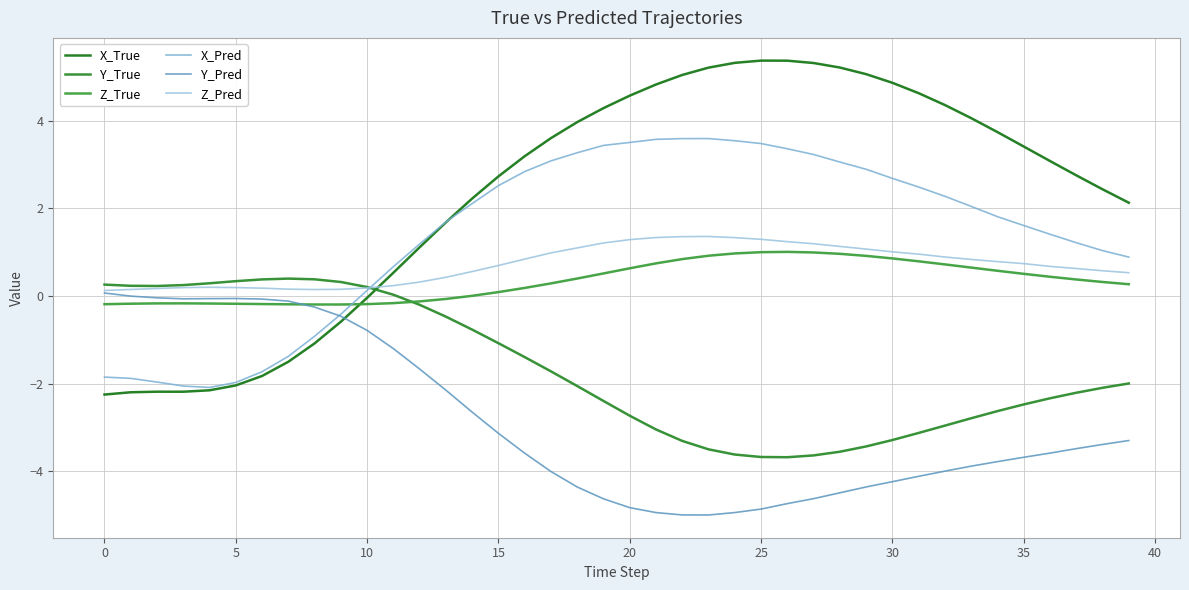

How many lines are shown in the chart?

6